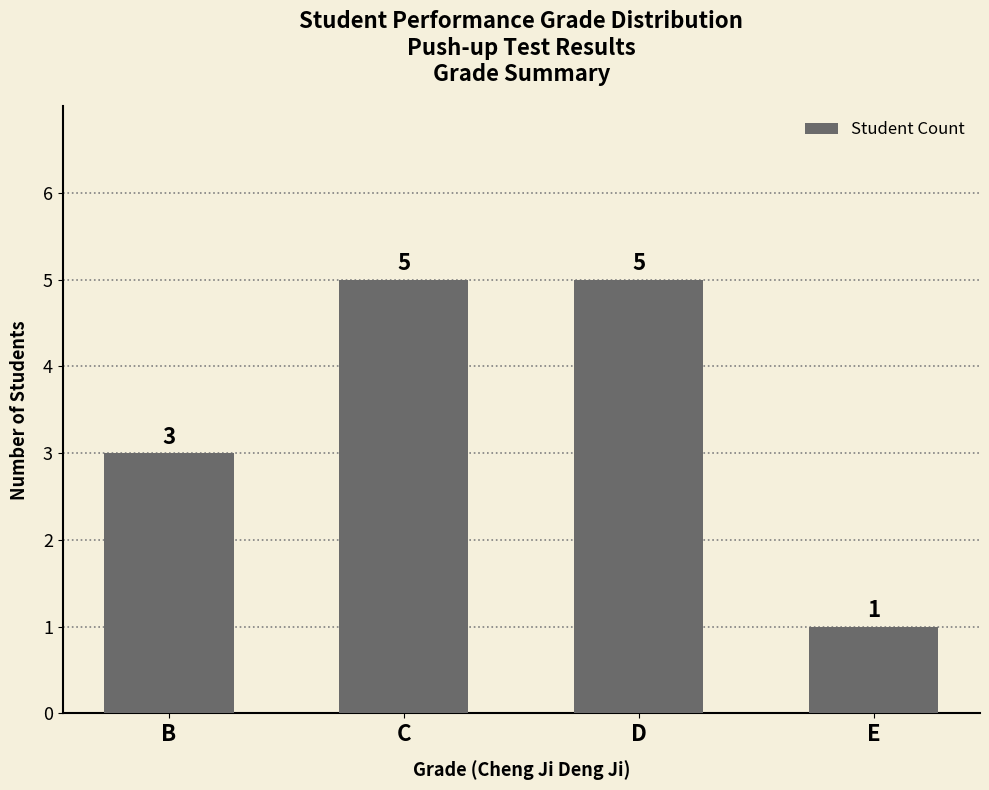

Which has a higher value, D or E?

D